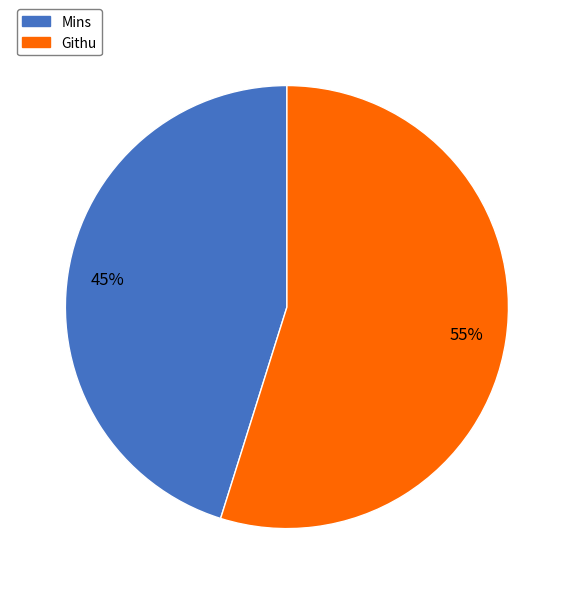

Do Githu and Mins together represent more than half of the pie?

Yes